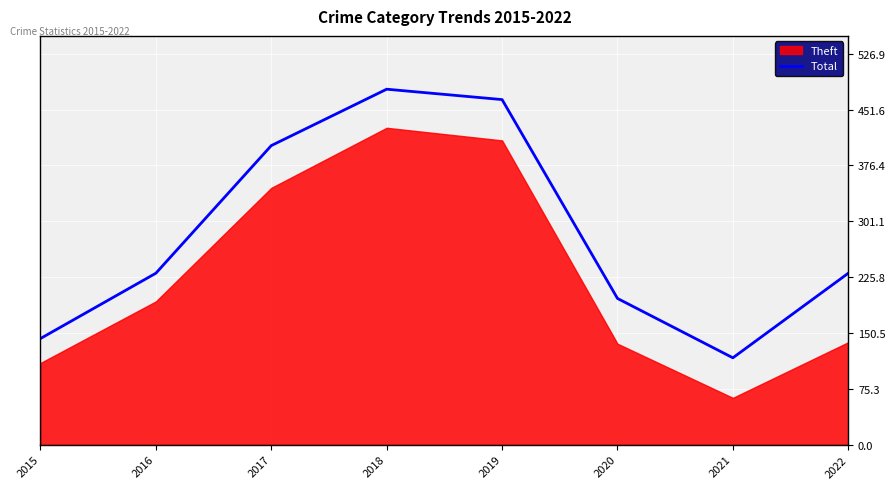

What is the sum of the values at 2018 and 2022?

710